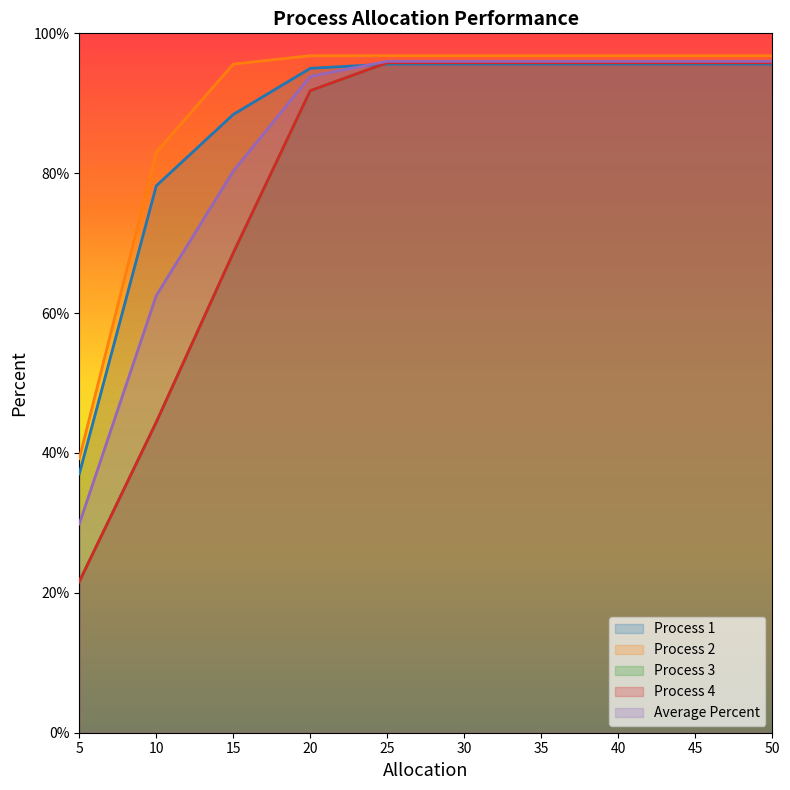

The Average Percent series shows 0.2 at 45. True or false?

False